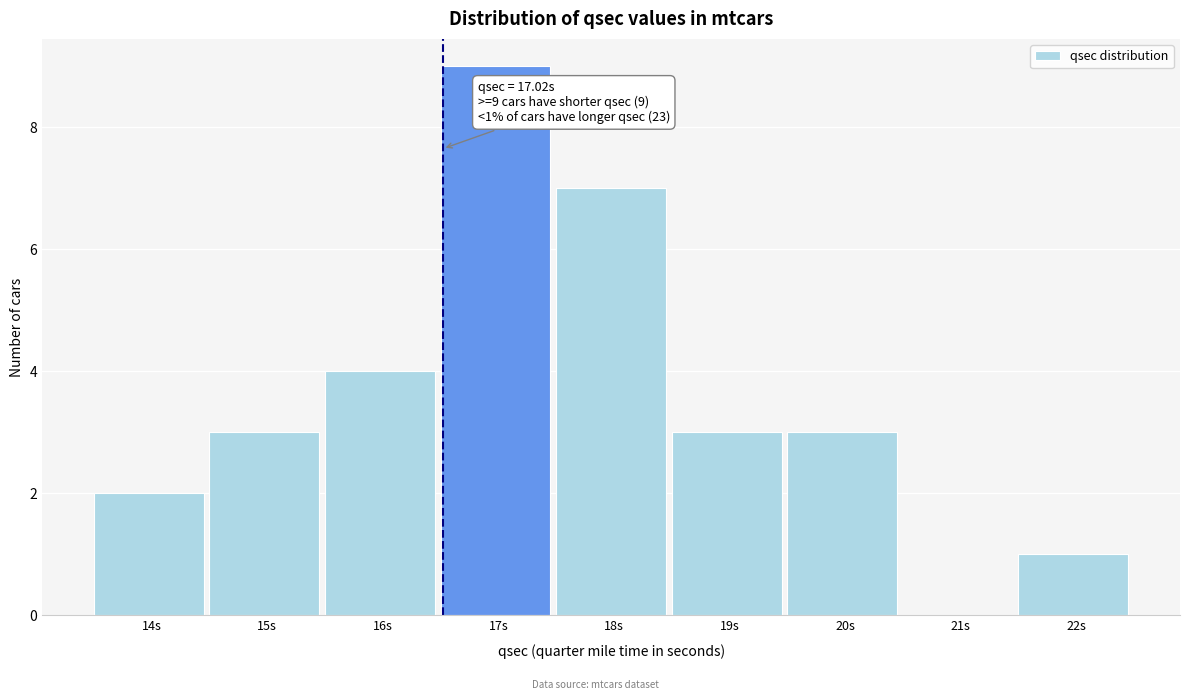

Reading left to right, extract all data points from this chart.

14s=2	15s=3	16s=4	17s=9	18s=7	19s=3	20s=3	21s=0	22s=1